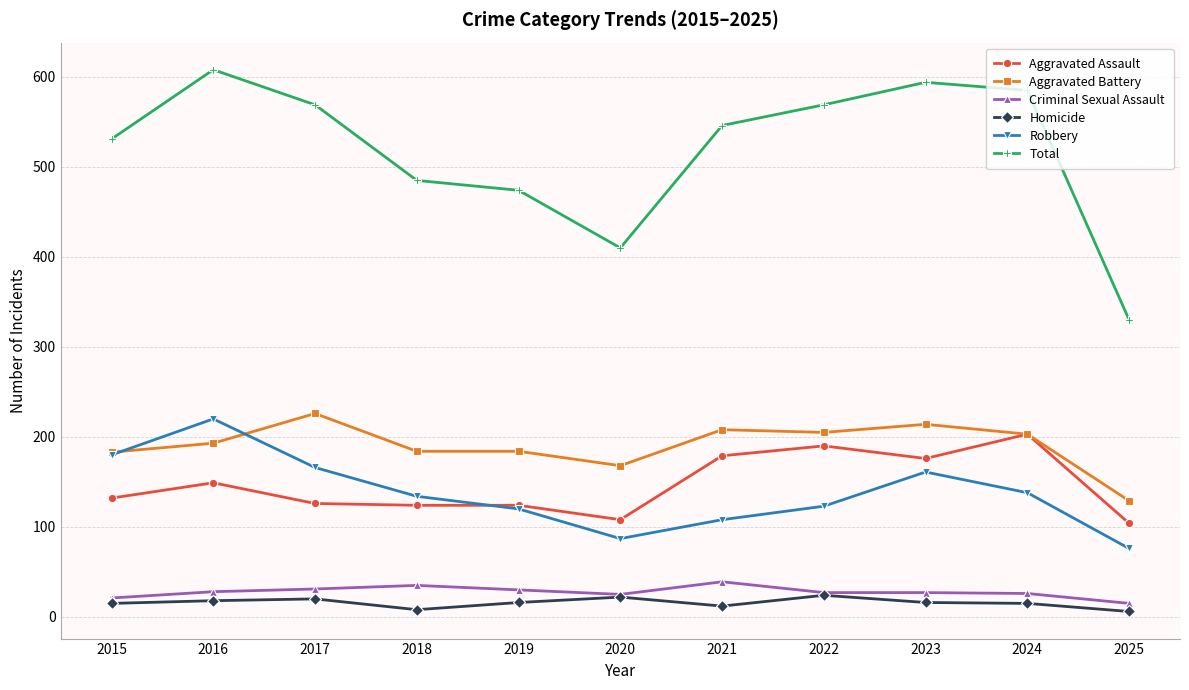

At which label does Aggravated Battery reach its minimum?

2025